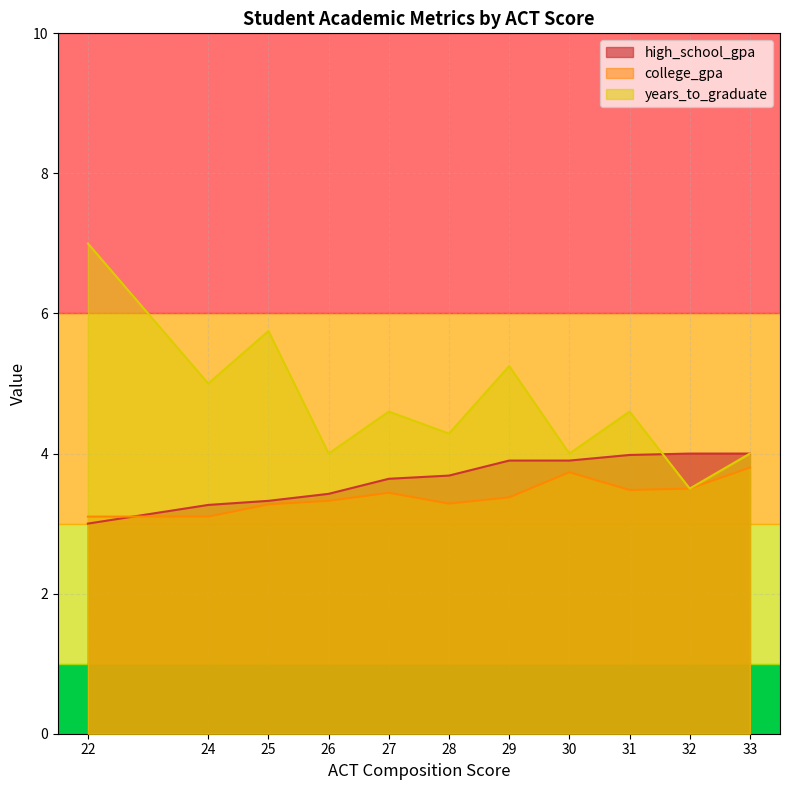

What are all the series names shown in the legend?

high_school_gpa, college_gpa, years_to_graduate